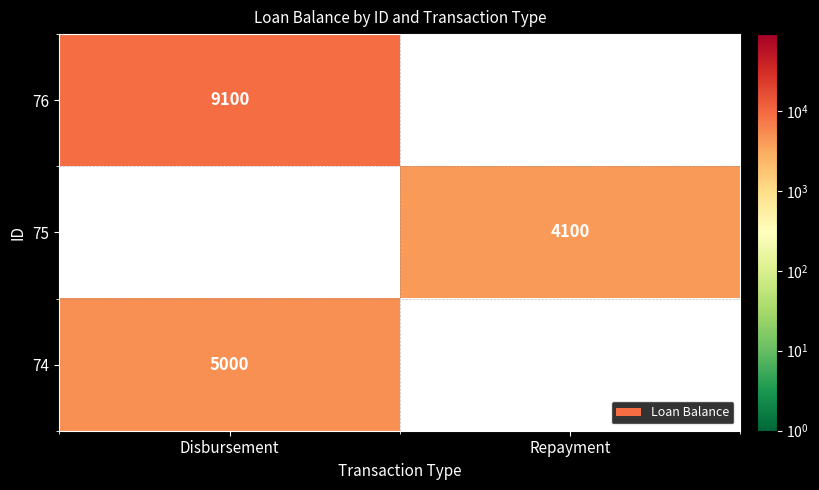

What is the maximum value shown in the chart?

9100